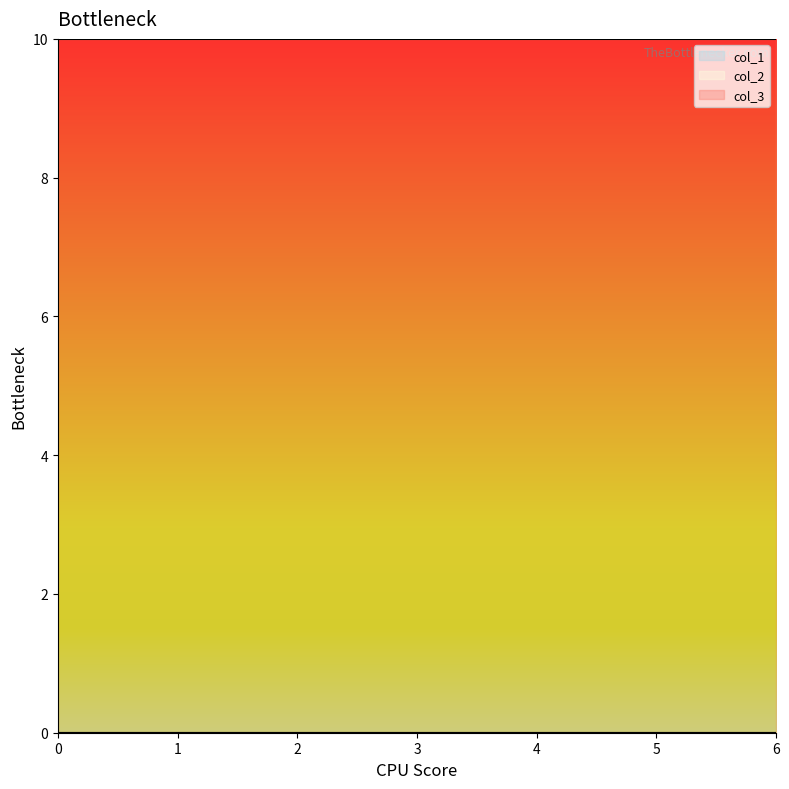

Rank the series at 3 from lowest to highest value.

col_1, col_2, col_3